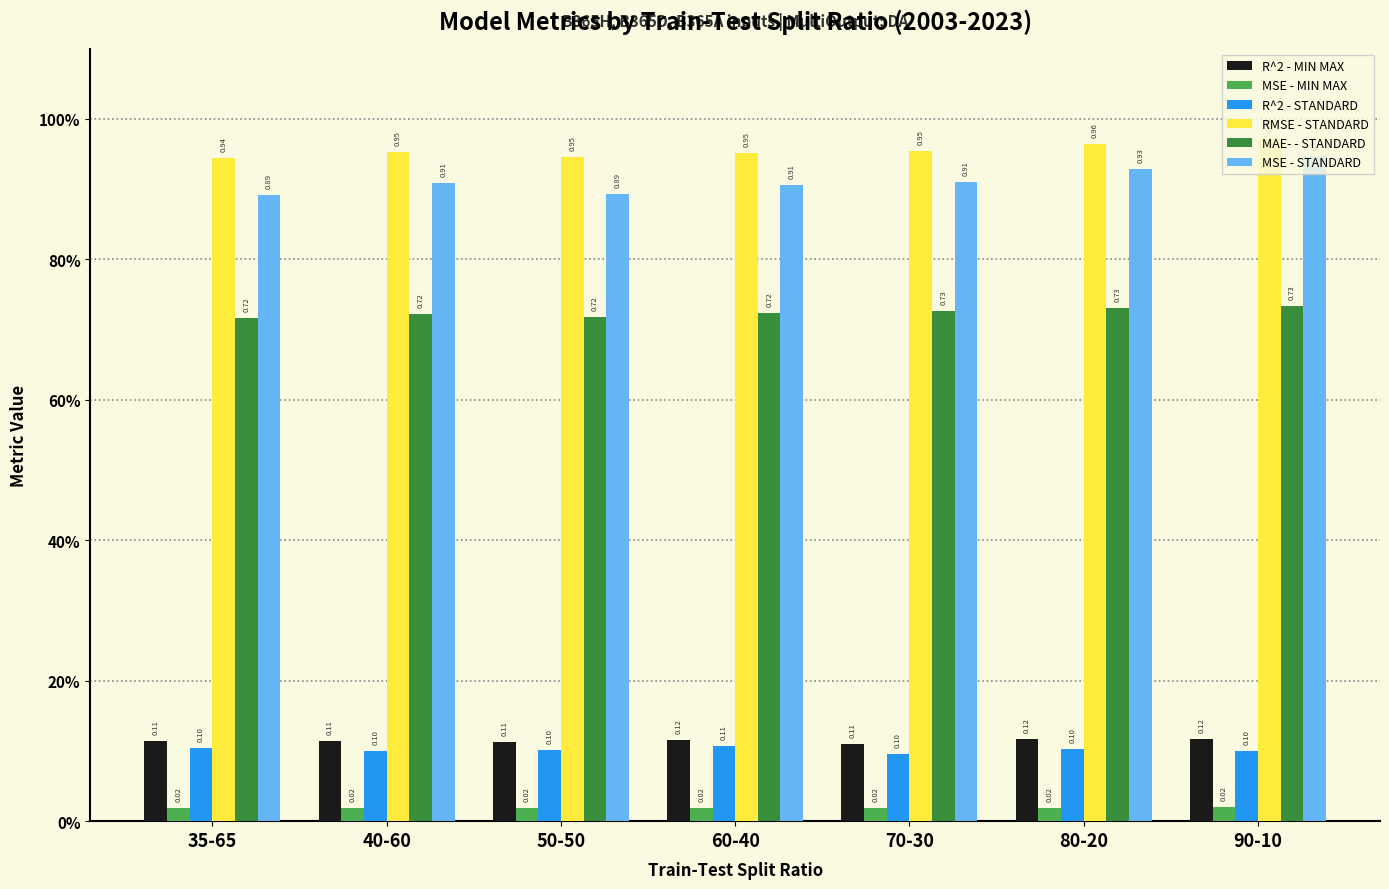

The value of R^2 - STANDARD at 90-10 is 0.1. True or false?

True